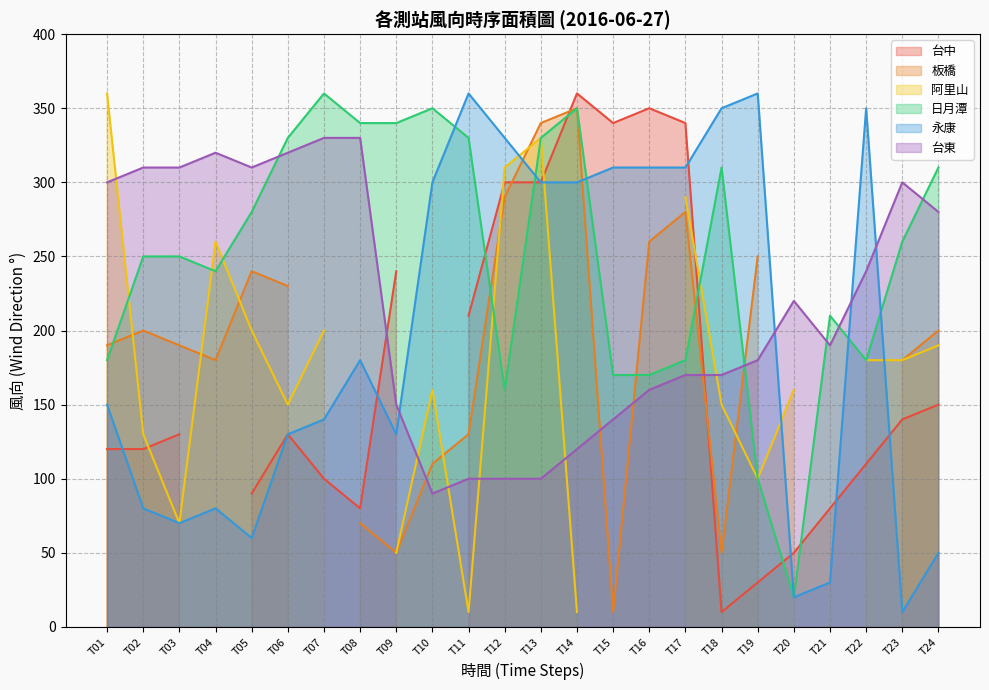

Is the value of 台東 at T08 greater than the value of 日月潭 at T05?

Yes